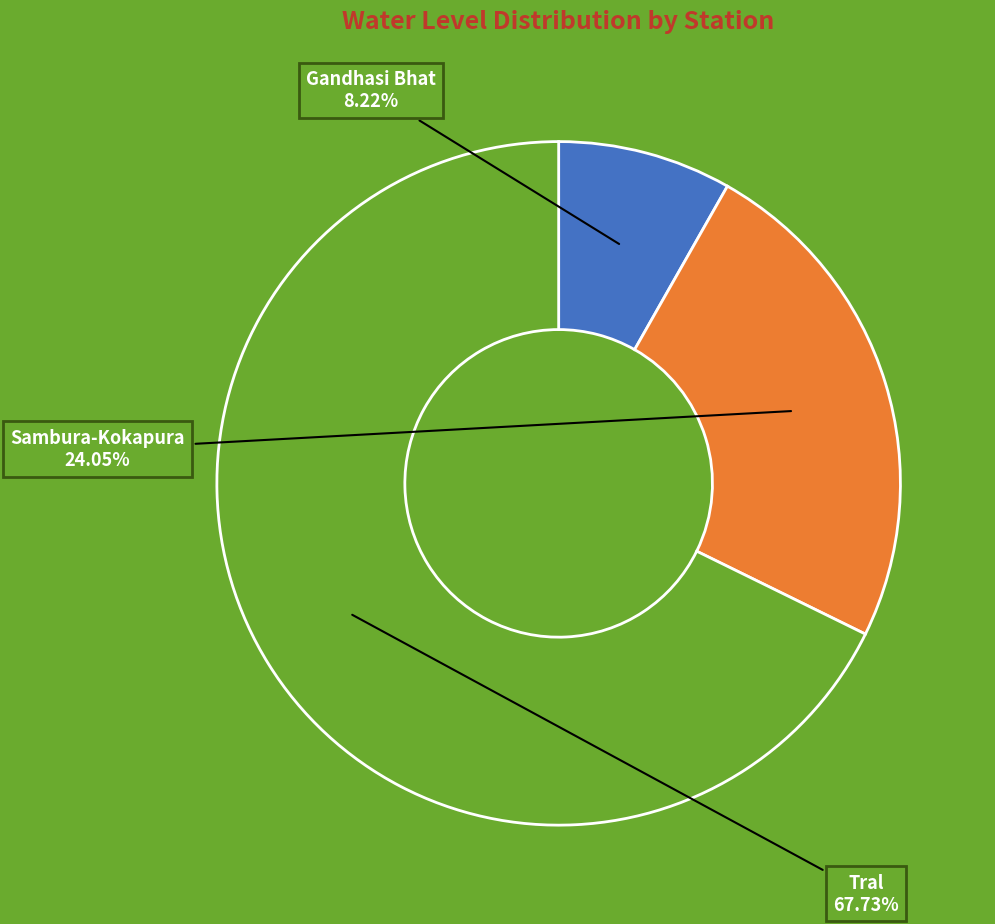

Which slice is the largest?

Tral